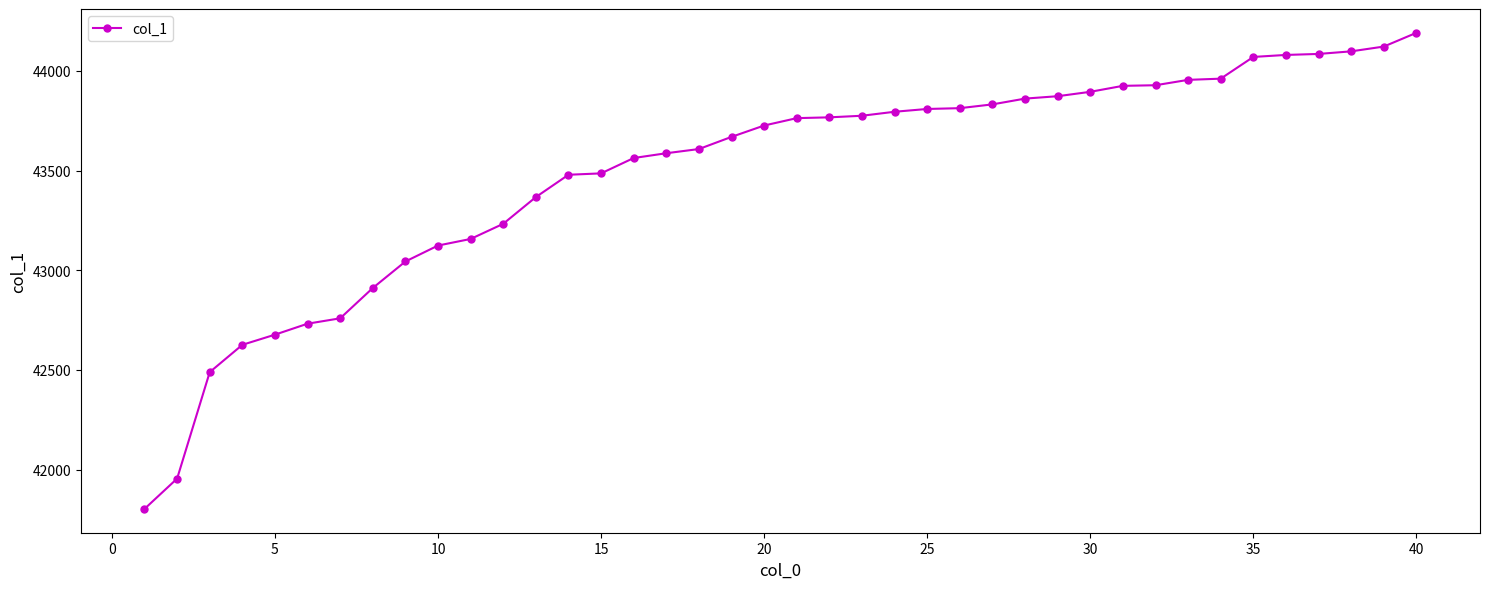

Count the number of categories in the chart.

40